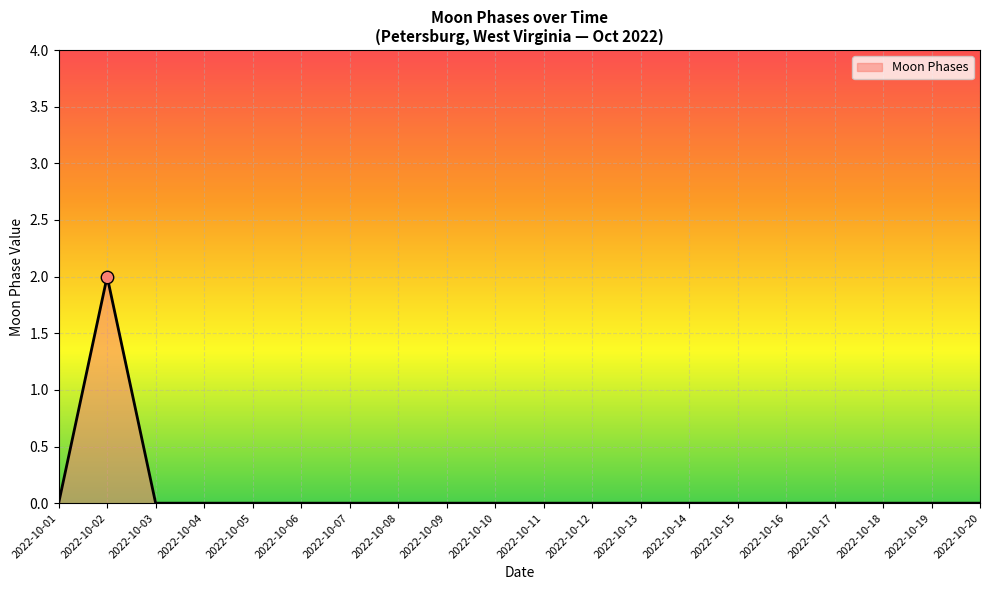

Which label corresponds to the largest value in the chart?

2022-10-02